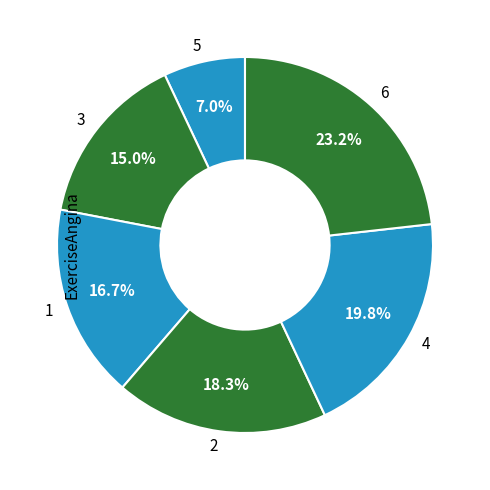

What is the total percentage of 2 and 1?

35.0%